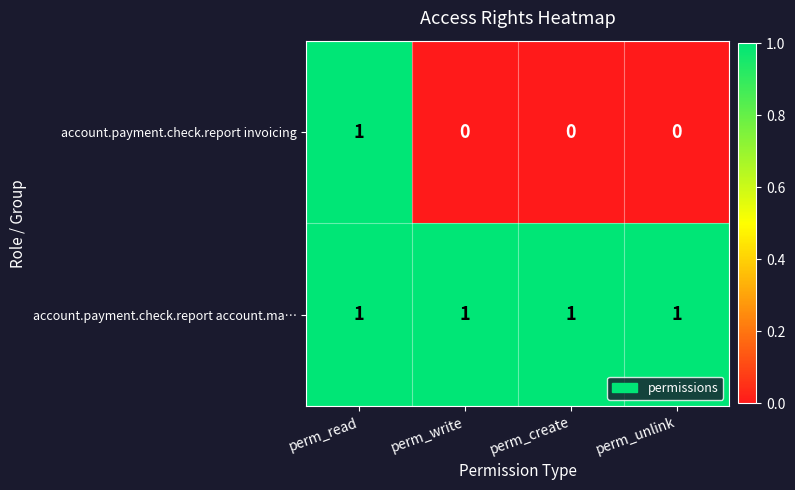

Count the account.payment.check.report invoicing values in the range 0 to 1.

4